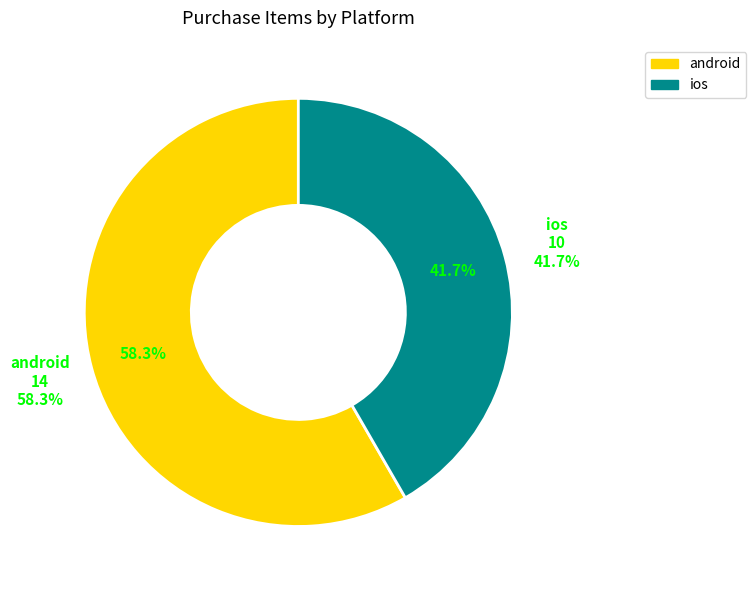

What percentage do ios and android together represent?

100.0%